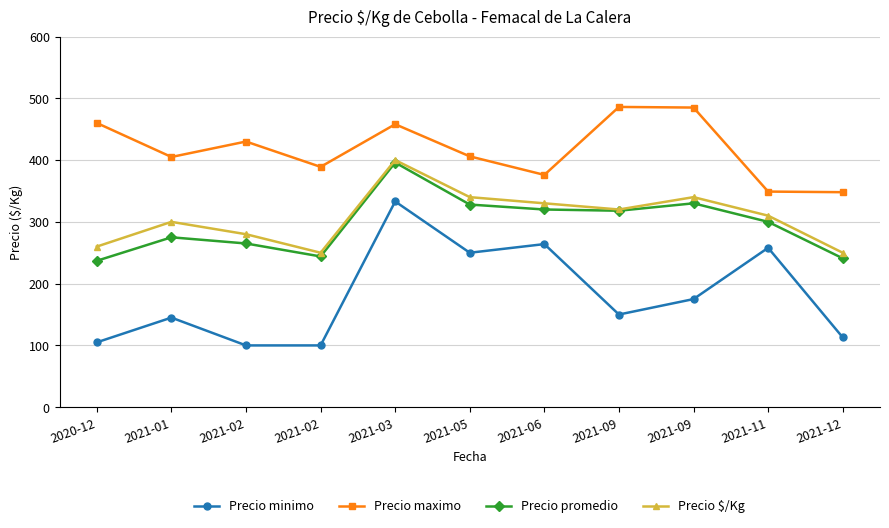

How many series are shown in this chart?

4